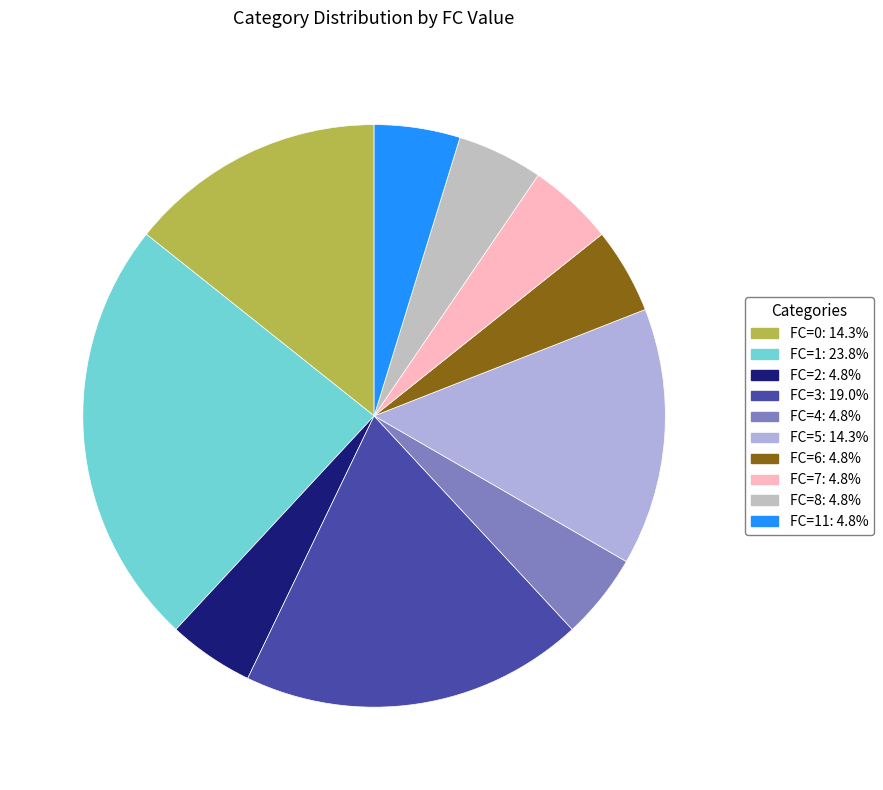

How many slices are in this pie chart?

10